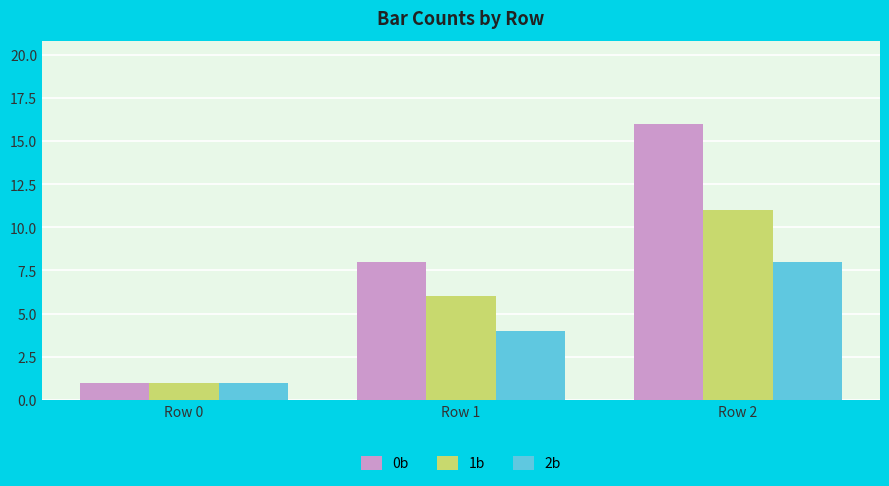

The 1b series shows 16 at Row 2. True or false?

False